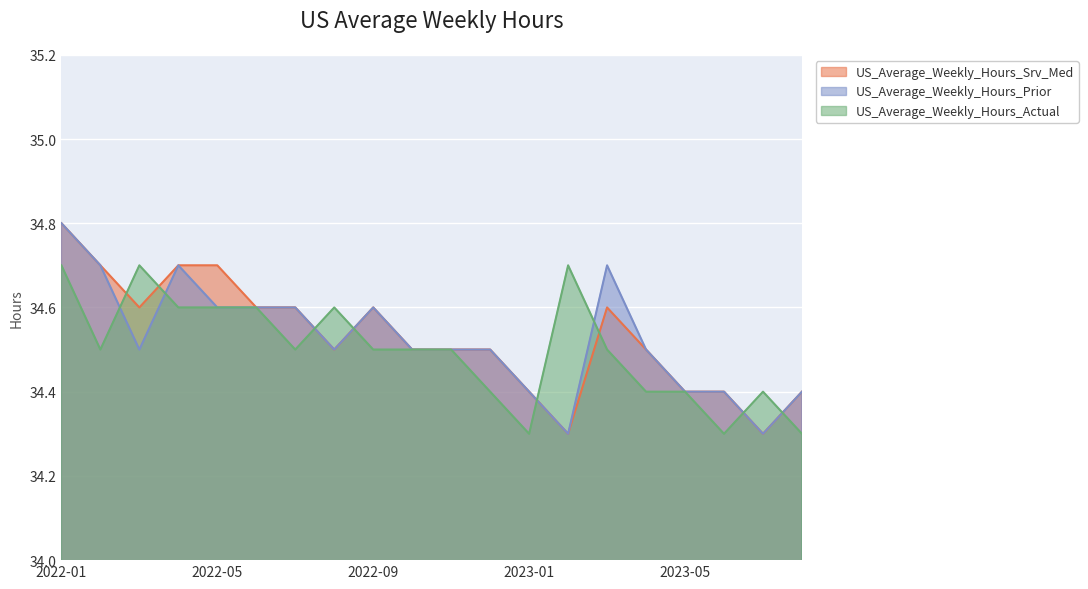

True or false: US_Average_Weekly_Hours_Srv_Med has a value of 52.9 at 2022-06-03.

False